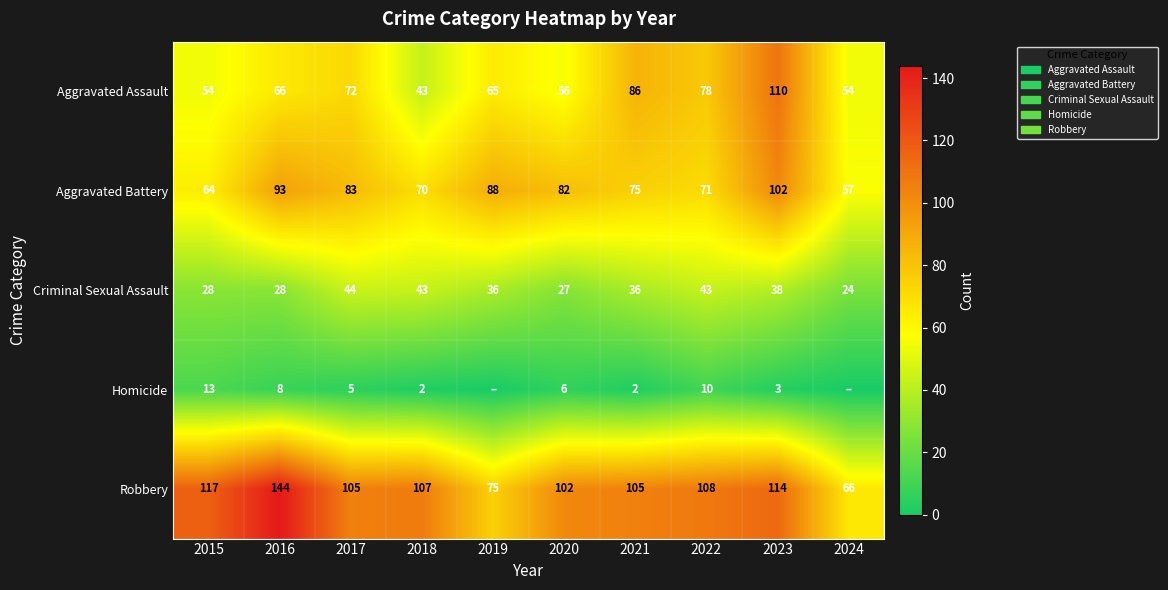

At which category does the chart reach its minimum across all series?

2019